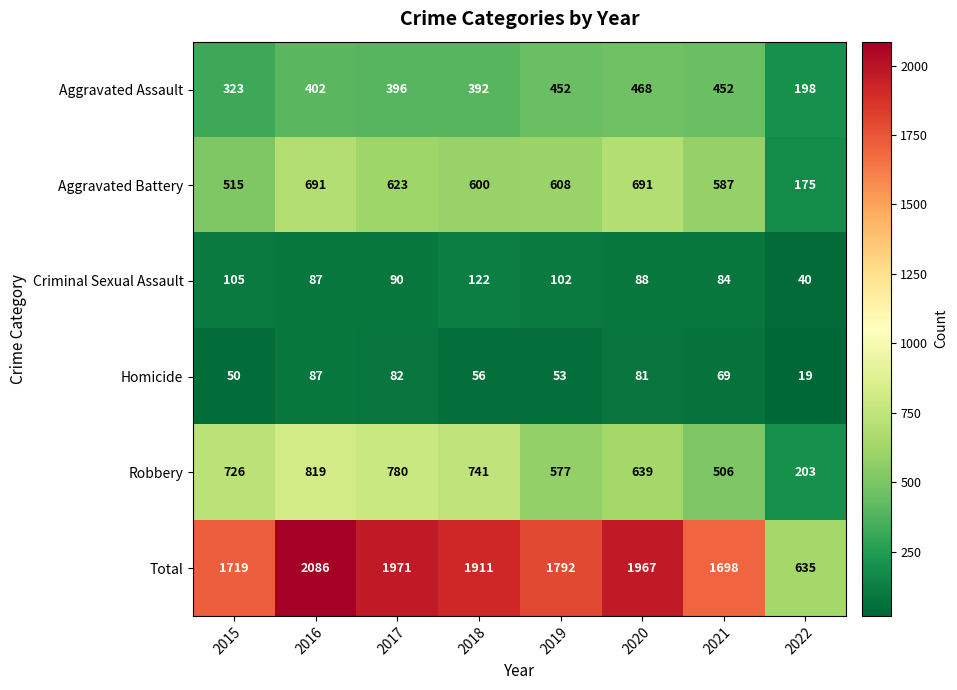

What is the lowest value of the Robbery series?

203